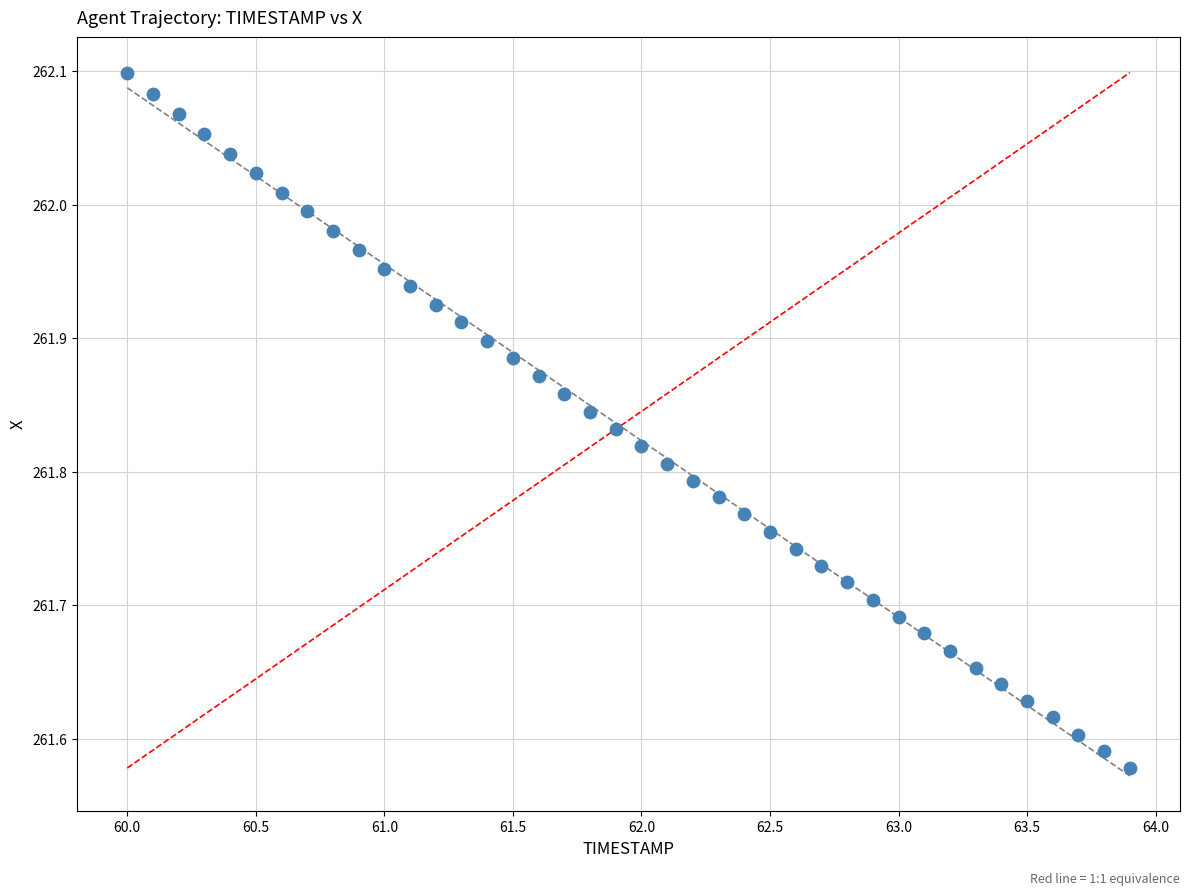

What is the range of Y values (max minus min)?

0.5